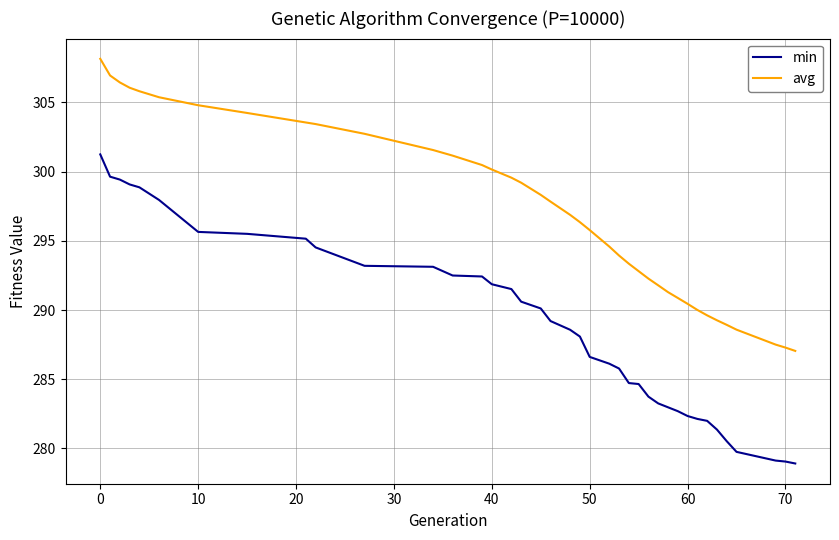

What is the maximum value shown in the chart?

308.1